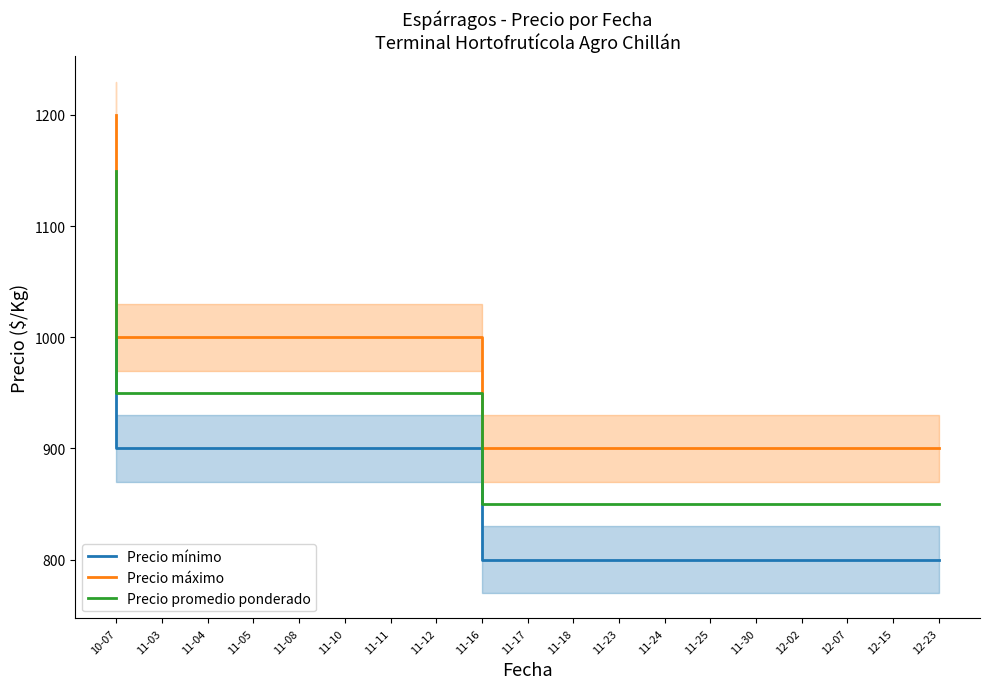

At which category does the chart reach its minimum across all series?

11-17